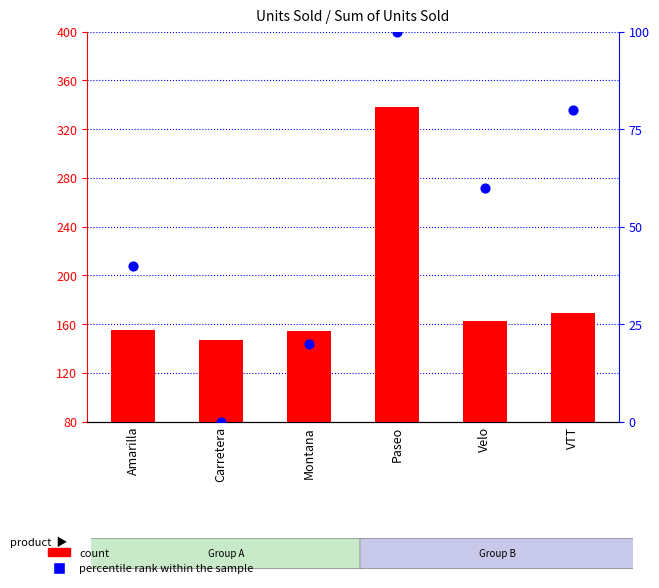

Is the value of percentile rank within the sample at VTT greater than the value of count at Paseo?

No